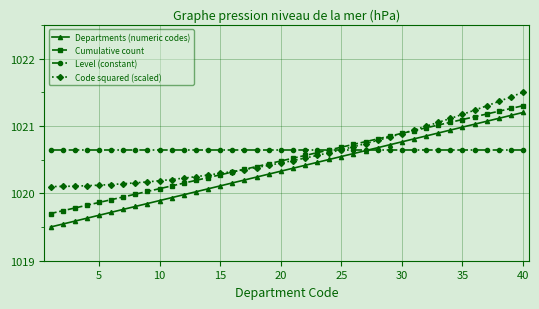

Does the chart display data point markers on the line(s)?

Yes